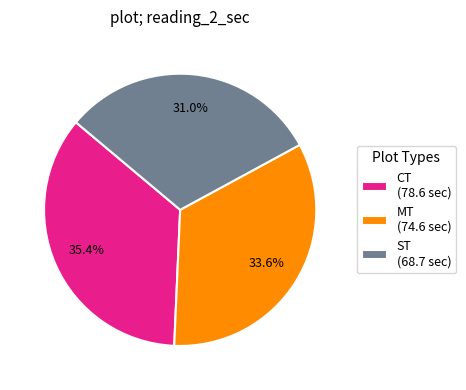

Combined, what portion of the pie is ST (68.7 sec) and CT (78.6 sec)?

66.4%